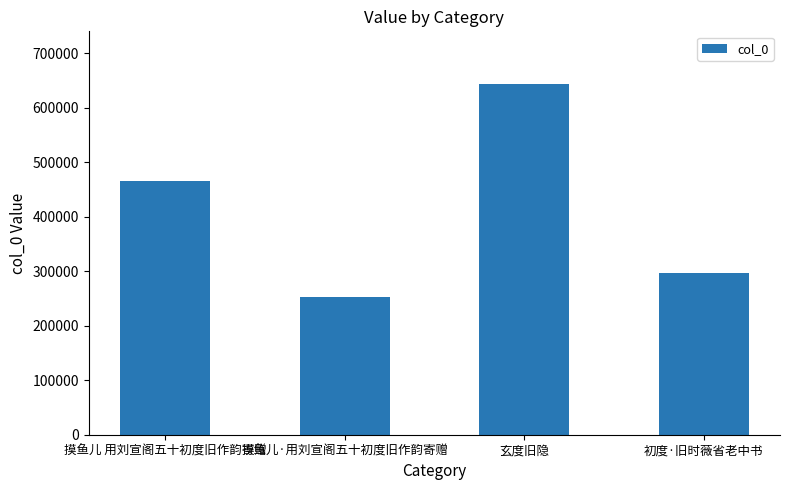

The value at 摸鱼儿·用刘宣阁五十初度旧作韵寄赠 is 252998. True or false?

True